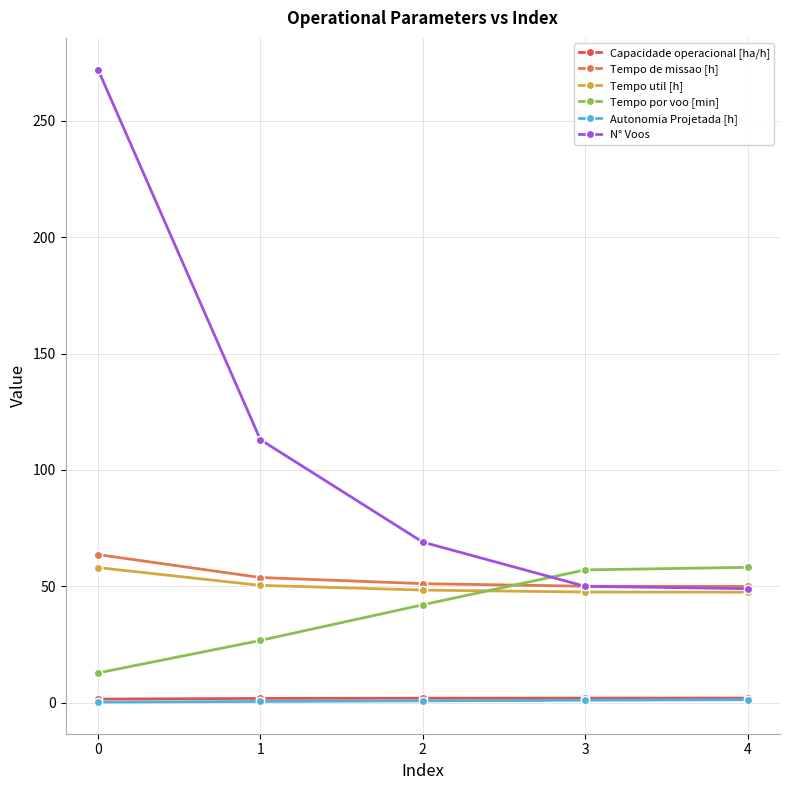

How many lines are shown in the chart?

6